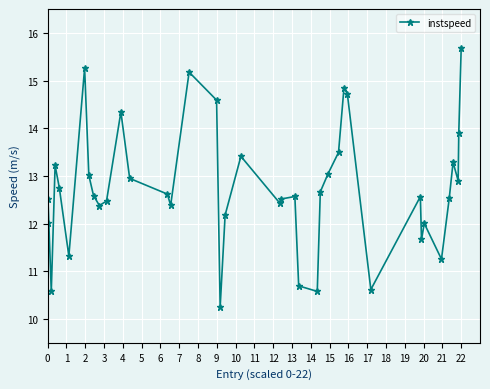

How many interior local valleys (lower than both neighbors) does the data have?

11